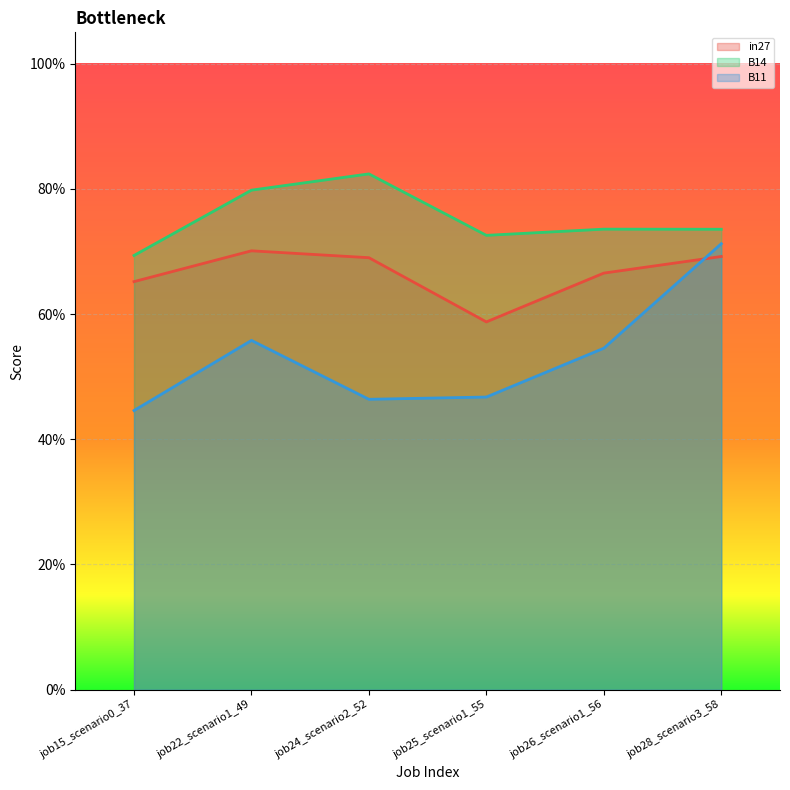

How many interior local peaks does the in27 series have?

1